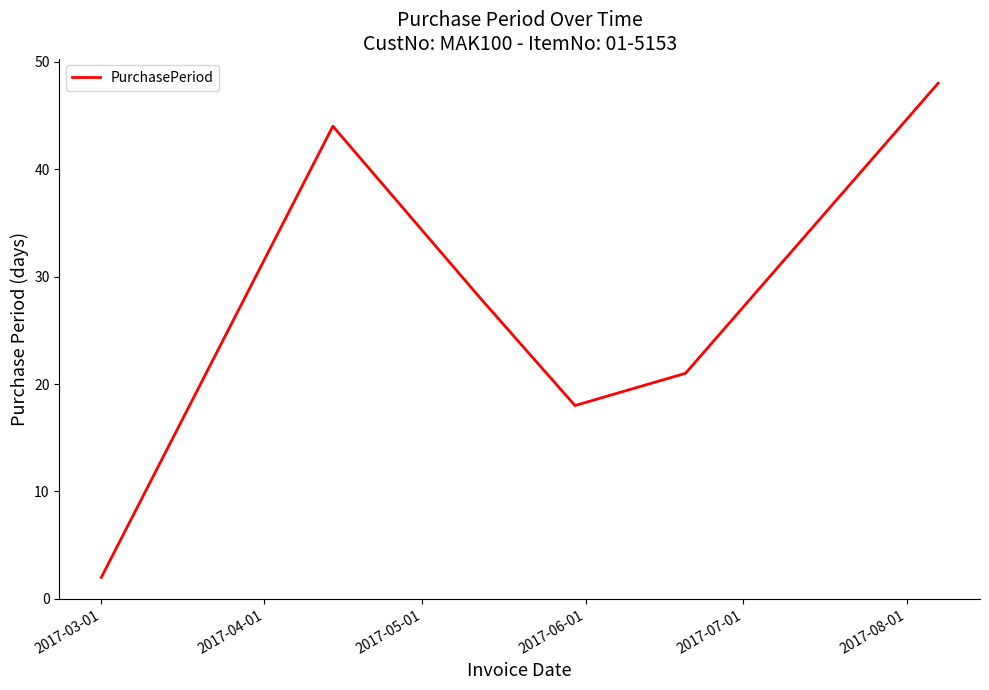

How many interior local peaks (higher than both neighbors) does the data have?

1